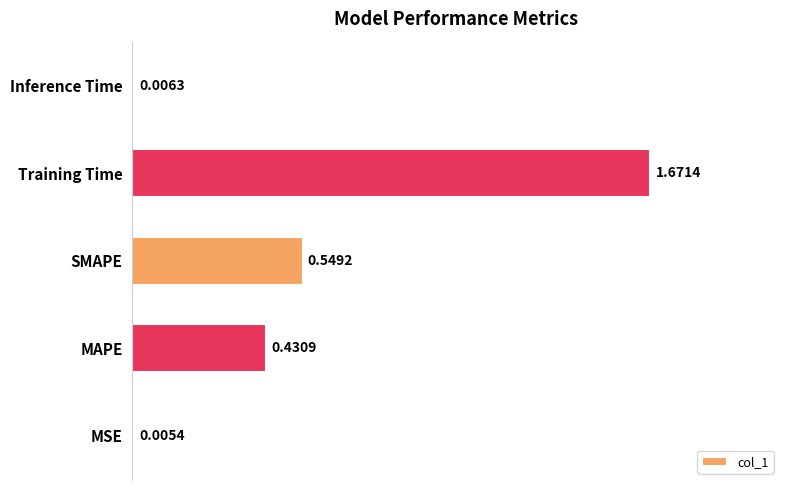

What is the change in value from MAPE to SMAPE?

+0.1